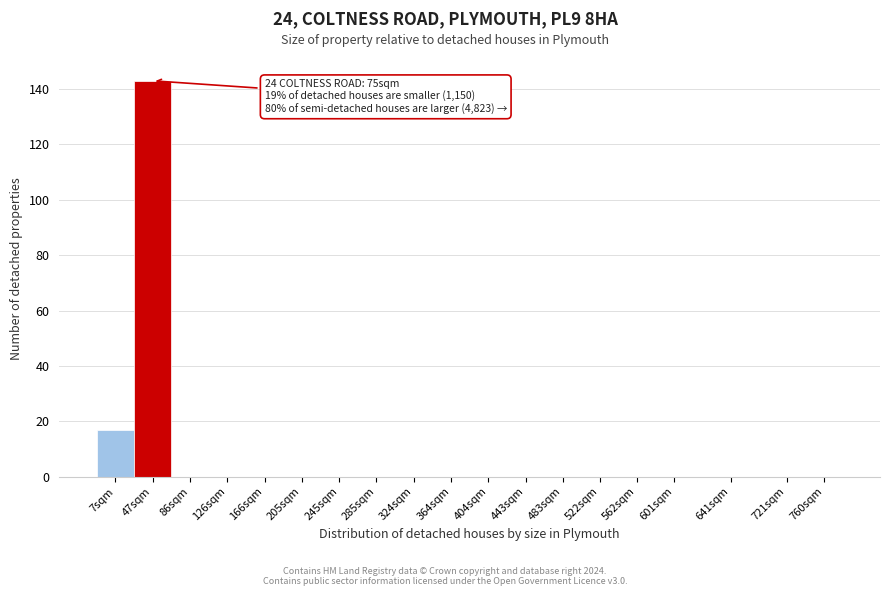

Reading right to left, transcribe all the data shown in this chart.

760sqm=0	721sqm=0	641sqm=0	601sqm=0	562sqm=0	522sqm=0	483sqm=0	443sqm=0	404sqm=0	364sqm=0	324sqm=0	285sqm=0	245sqm=0	205sqm=0	166sqm=0	126sqm=0	86sqm=0	47sqm=143	7sqm=17